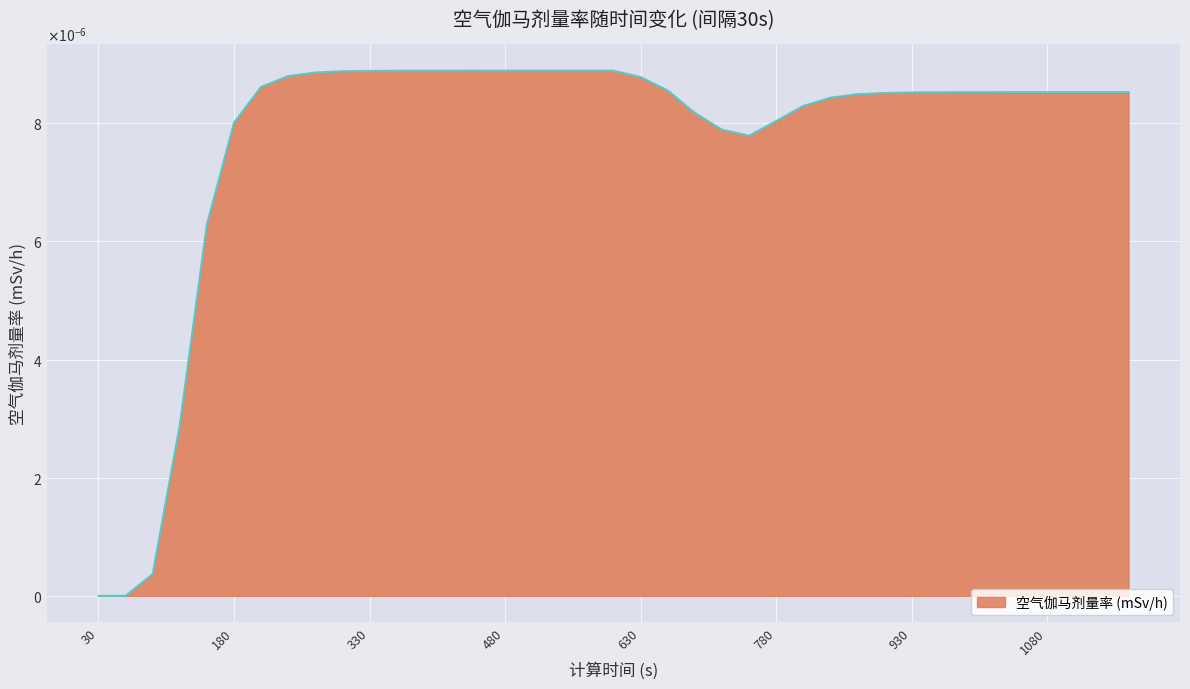

Is this an area chart (filled region under the line)?

Yes